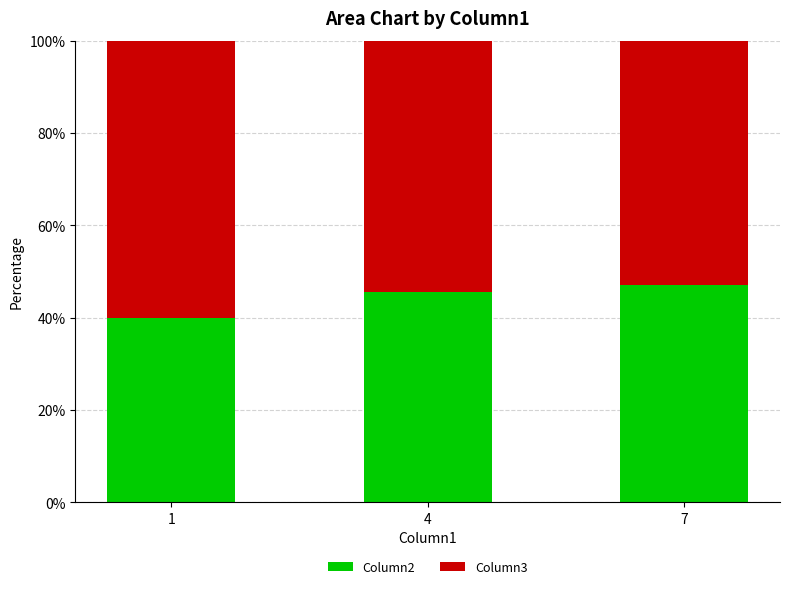

The Column2 series shows 30.2 at 4. True or false?

False